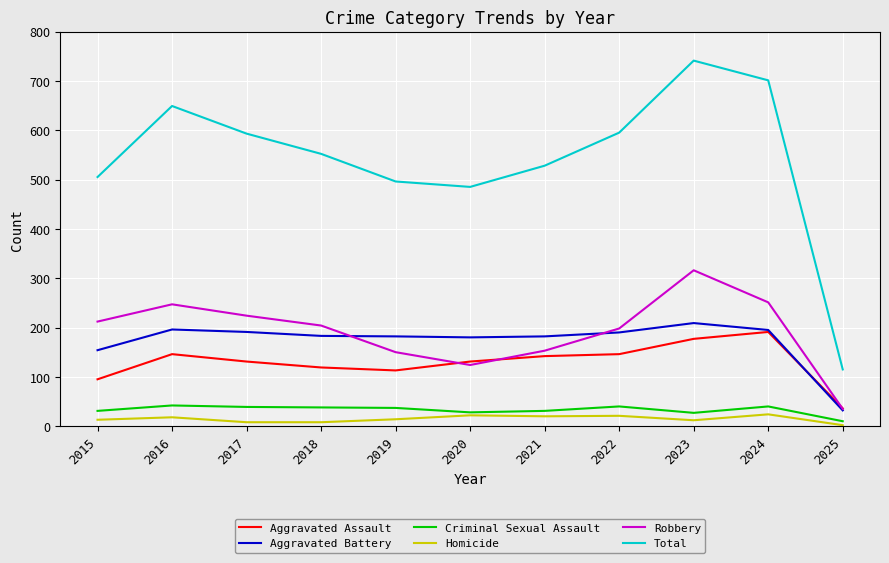

Is it true that Aggravated Assault equals 113 at 2019?

True